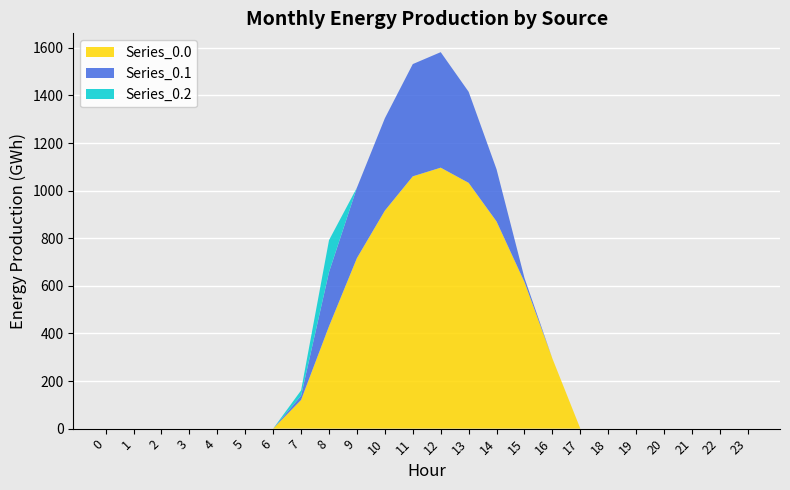

Reading left to right, list all the values displayed in this chart.

Series_0.0: 0=0.0	1=0.0	2=0.0	3=0.0	4=0.0	5=0.0	6=0.0	7=120.6	8=430.3	9=716.9	10=916.2	11=1060.3	12=1096.7	13=1032.9	14=870.6	15=615.9	16=294.5	17=0.0	18=0.0	19=0.0	20=0.0	21=0.0	22=0.0	23=0.0
Series_0.1: 0=0.0	1=0.0	2=0.0	3=0.0	4=0.0	5=0.0	6=0.0	7=17.7	8=227.5	9=295.9	10=388.1	11=471.7	12=485.4	13=382.7	14=219.2	15=17.3	16=0.0	17=0.0	18=0.0	19=0.0	20=0.0	21=0.0	22=0.0	23=0.0
Series_0.2: 0=0.0	1=0.0	2=0.0	3=0.0	4=0.0	5=0.0	6=0.0	7=22.3	8=134.2	9=0.0	10=0.0	11=0.0	12=0.0	13=0.0	14=0.0	15=0.0	16=0.0	17=0.0	18=0.0	19=0.0	20=0.0	21=0.0	22=0.0	23=0.0